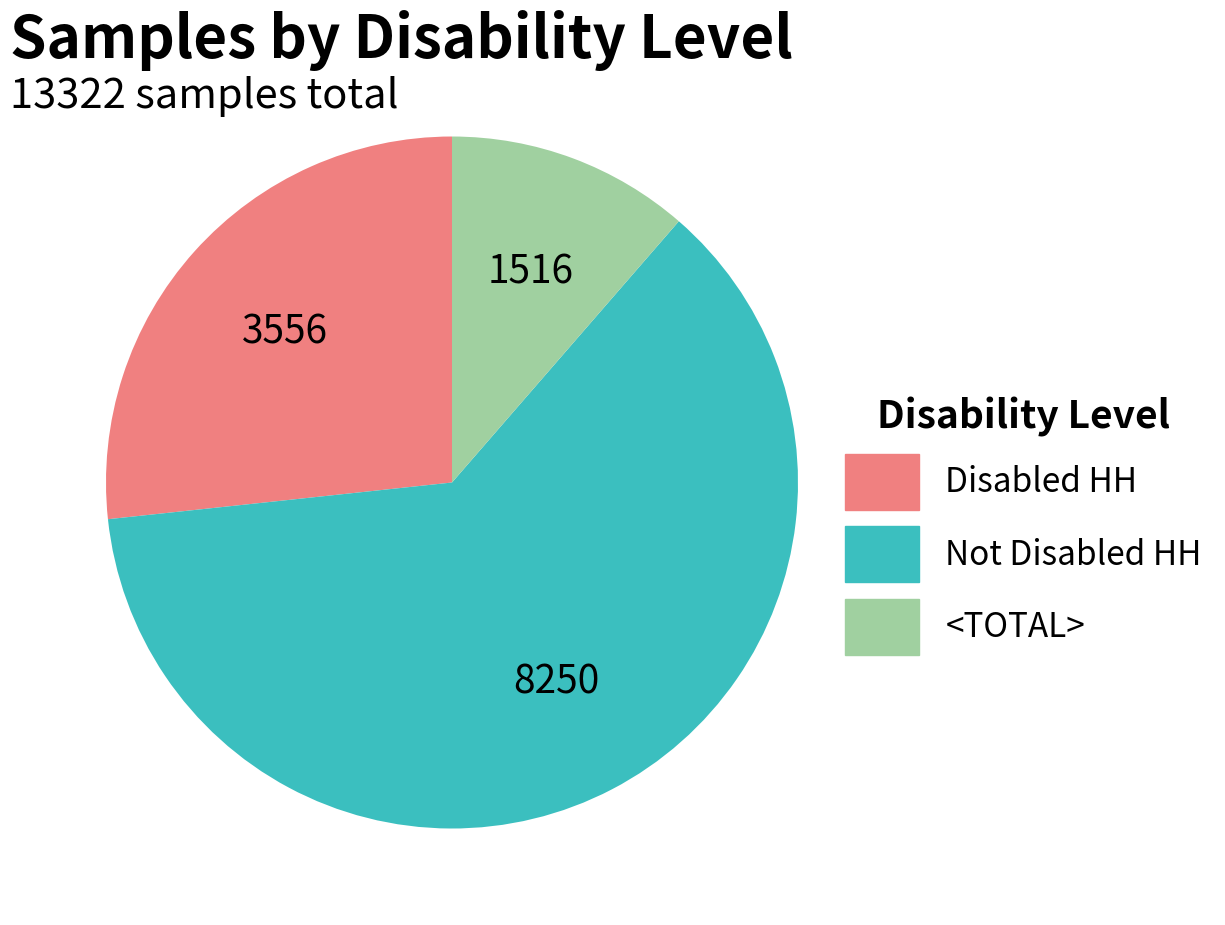

The Disabled HH slice represents 33% of the pie. True or false?

False